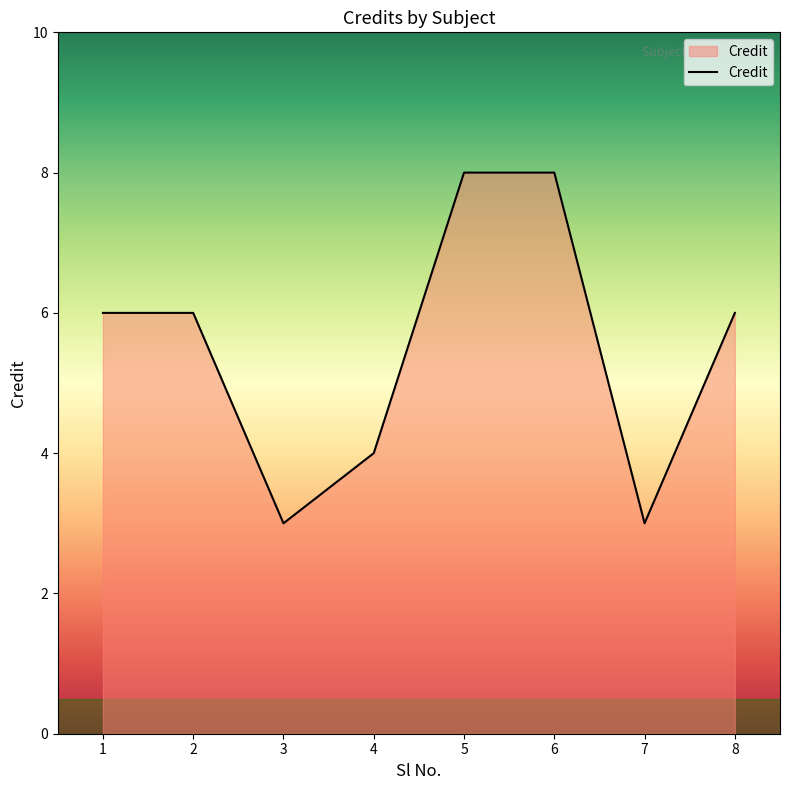

What is the sum of all values?

44